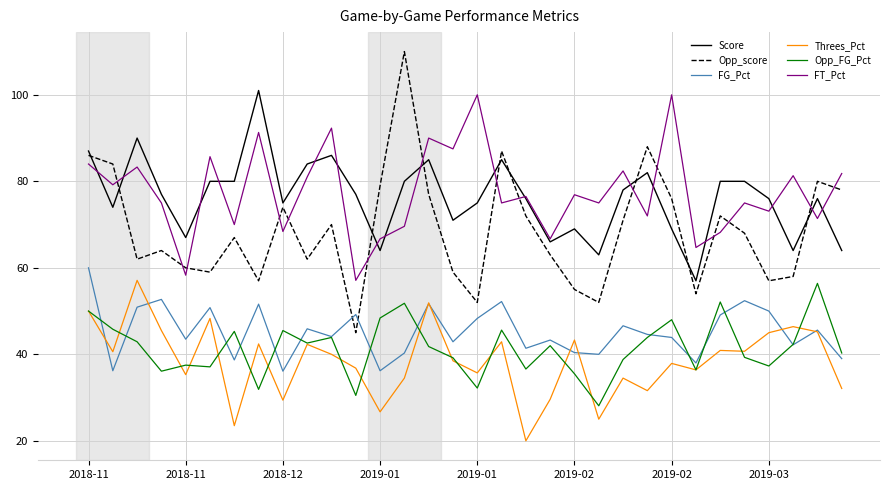

True or false: Score has more than 0 interior local peaks.

True